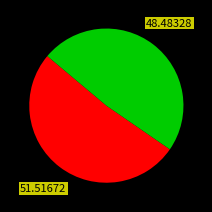

Does any single category account for the majority?

Yes